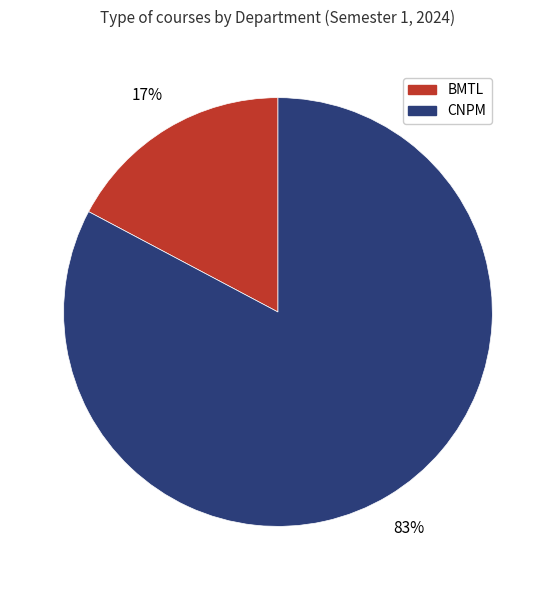

What is the smallest slice in the pie chart?

BMTL